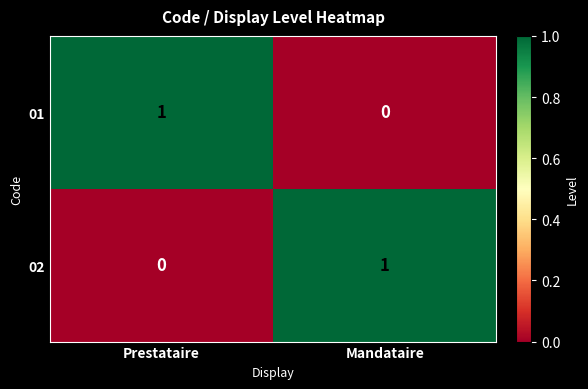

At how many categories does at least one series exceed 0?

2